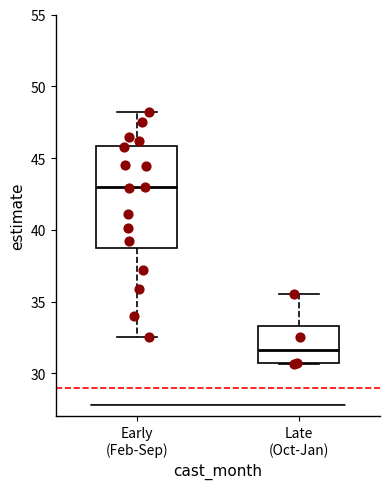

Which box's median line is the highest?

Early (Feb-Sep)